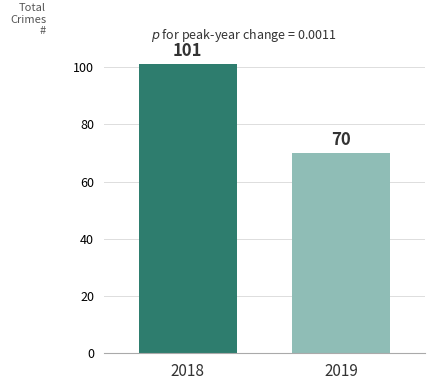

How many values are between 70 and 101?

2